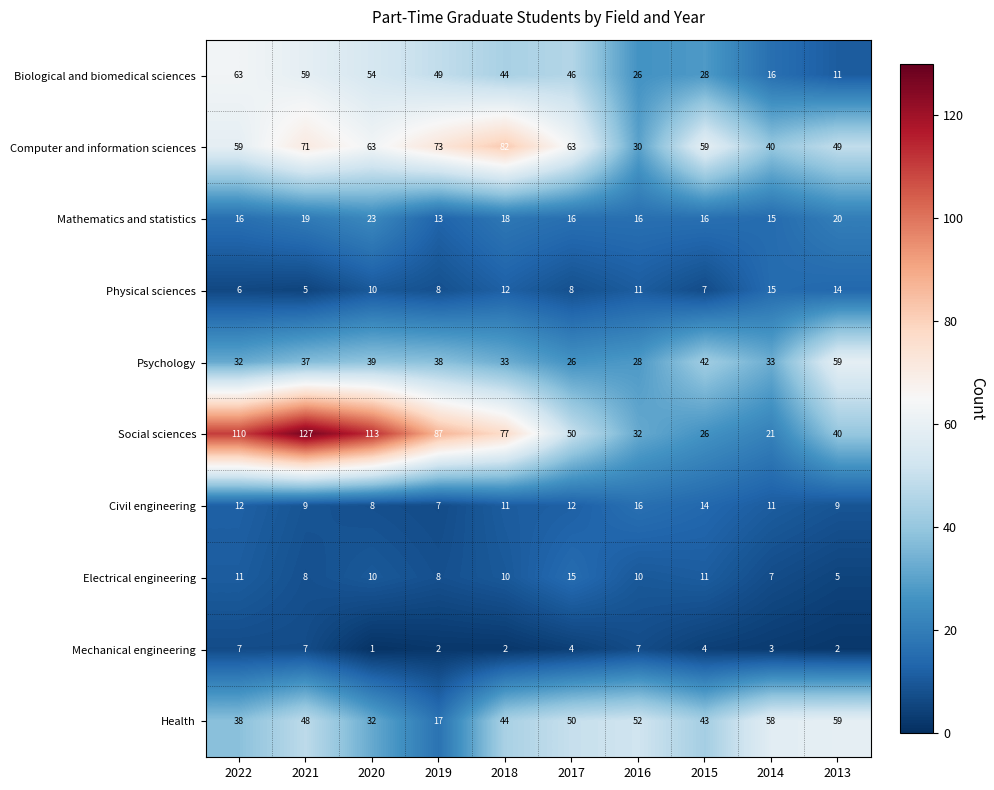

Which series has the widest spread of values?

Social sciences